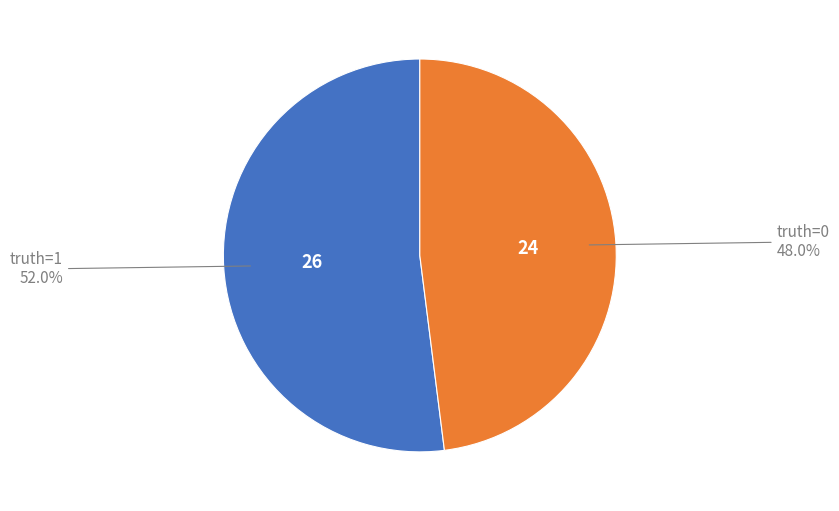

Is there any slice that represents more than half of the pie?

Yes